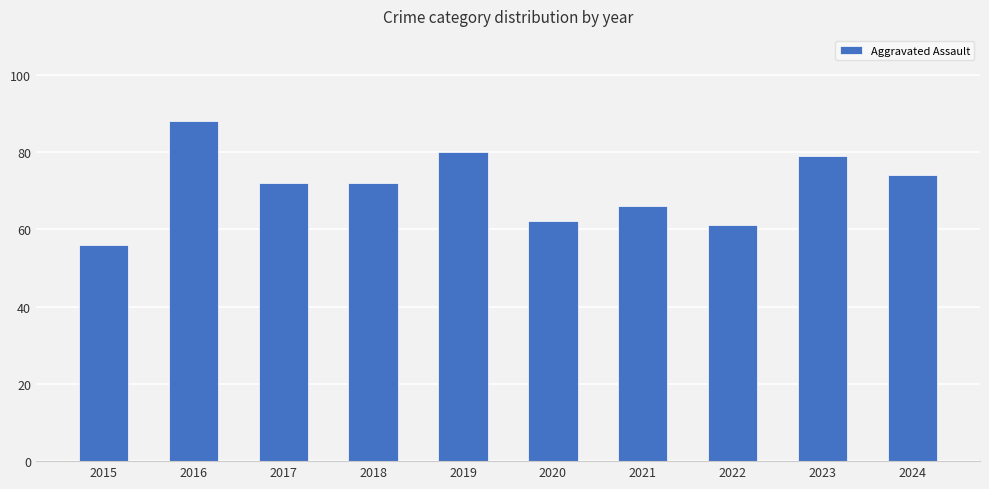

What is the difference between the maximum and minimum values?

32